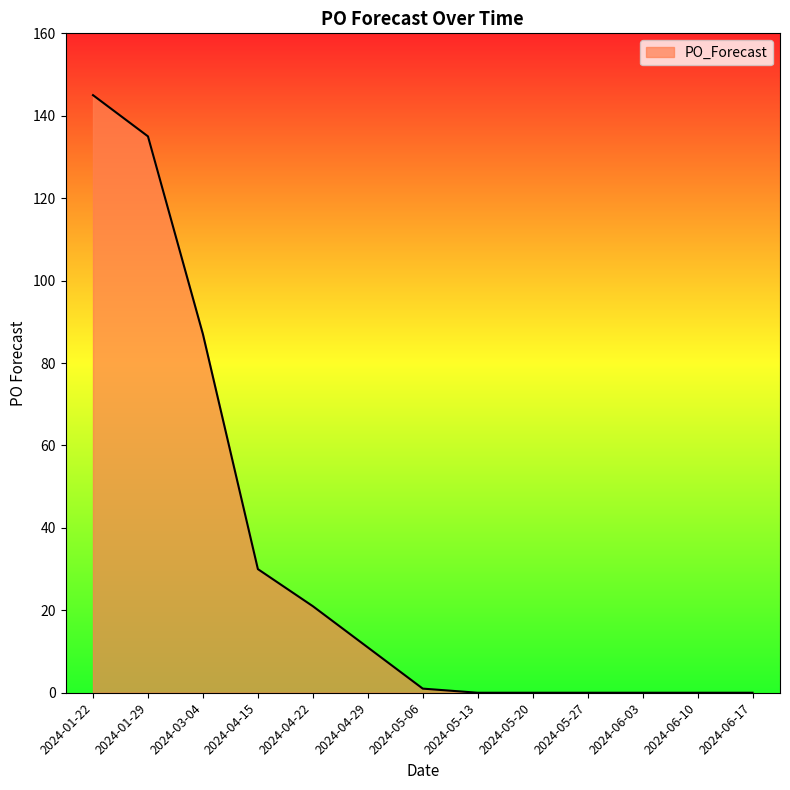

Where is the data nearest to the value 72?

2024-03-04